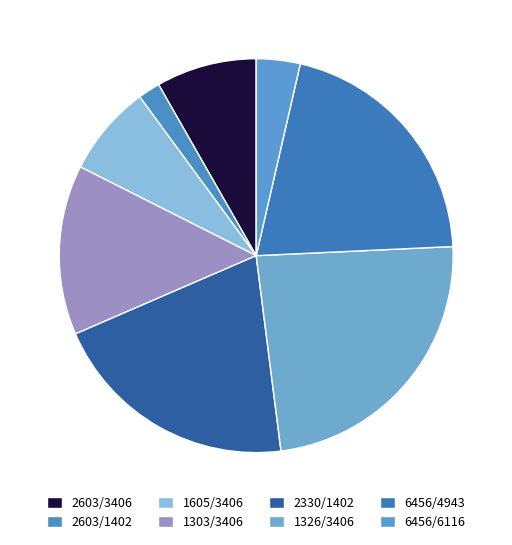

Which category has the biggest portion of the pie?

1326/3406